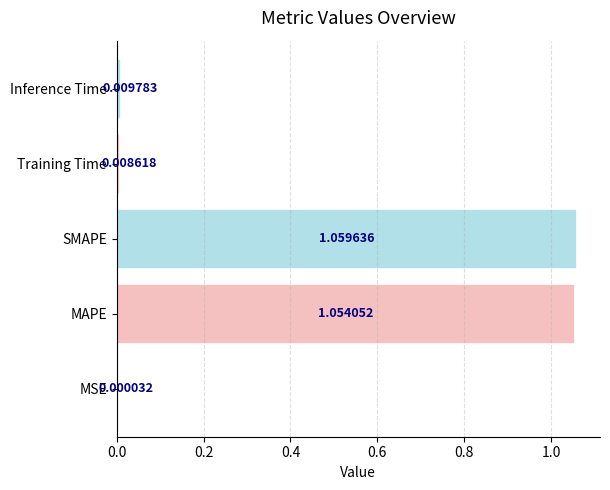

What is the sum of the values at SMAPE and MAPE?

2.1